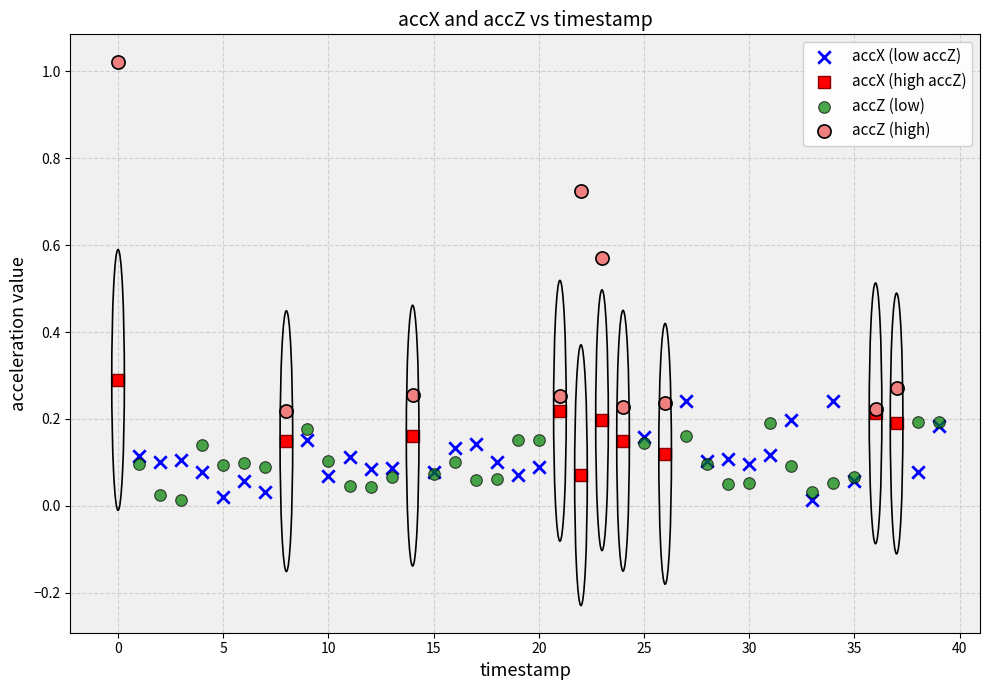

Which series reaches the maximum Y coordinate?

accZ (high)